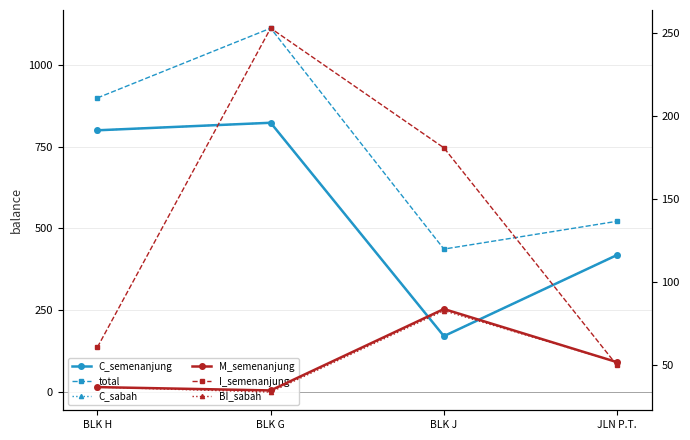

True or false: C_sabah has a value of 220 at BLK H.

False